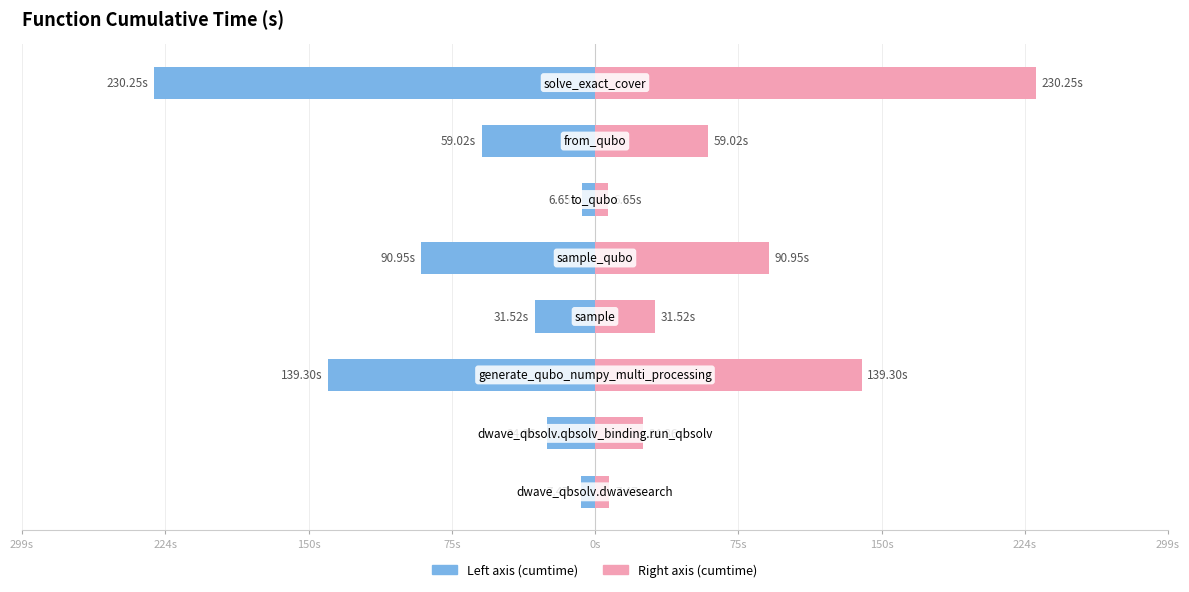

Are the bars horizontal?

Yes